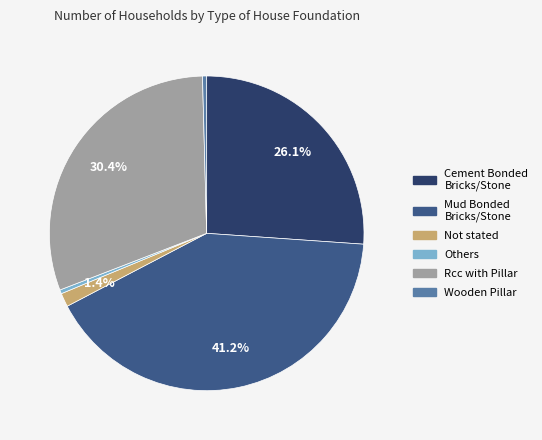

Which has a higher value, Rcc with Pillar or Wooden Pillar?

Rcc with Pillar